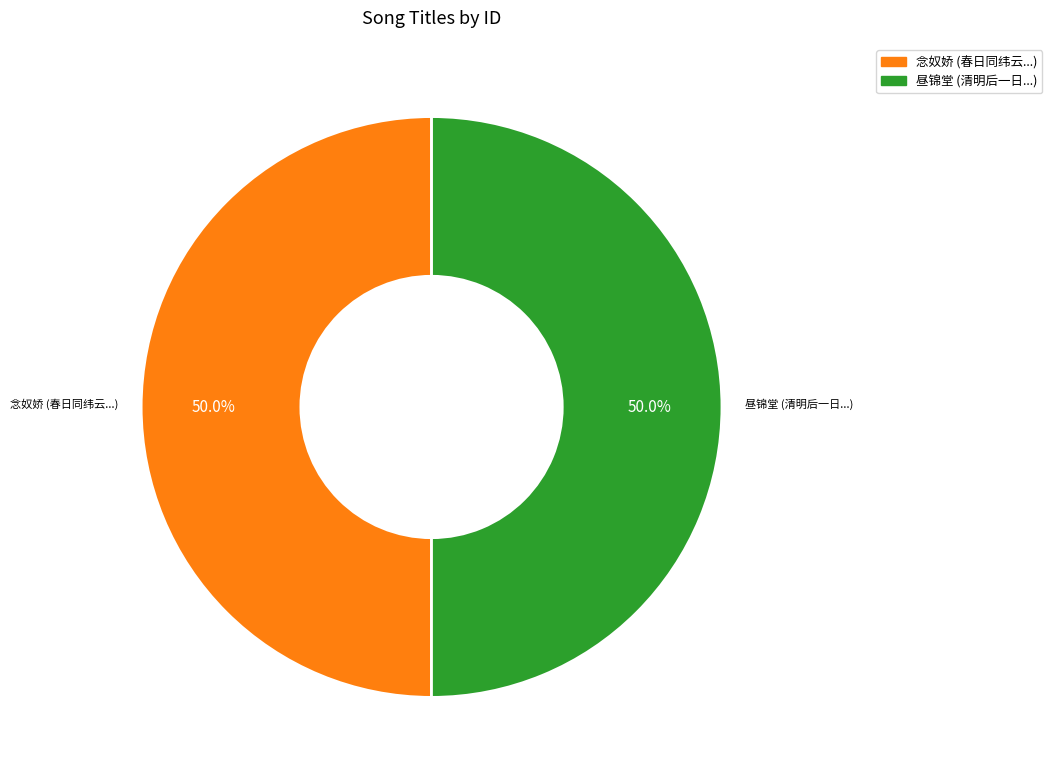

How many slices are in this pie chart?

2